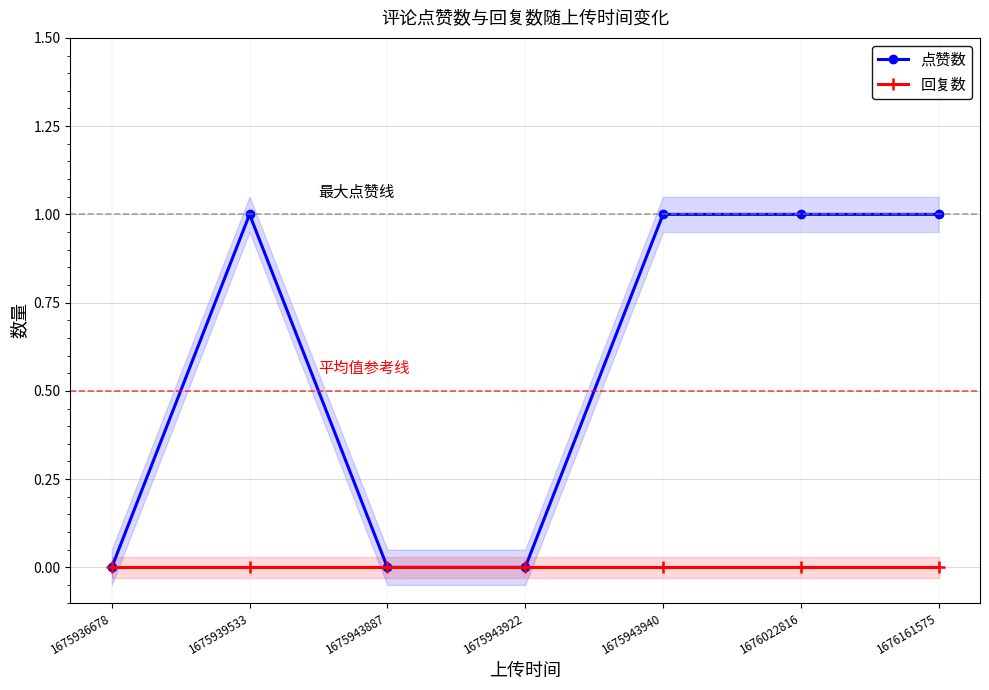

Reading right to left, what are all the values shown in this chart?

点赞数: 1	1	1	0	0	1	0
回复数: 0	0	0	0	0	0	0